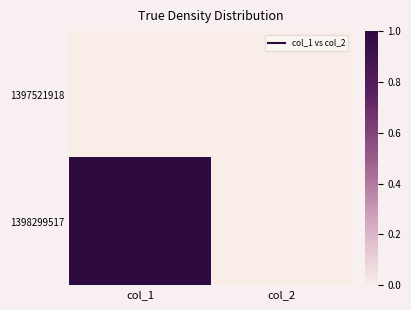

Reading left to right, list all the values displayed in this chart.

1397521918: col_1=0	col_2=0
1398299517: col_1=1	col_2=0